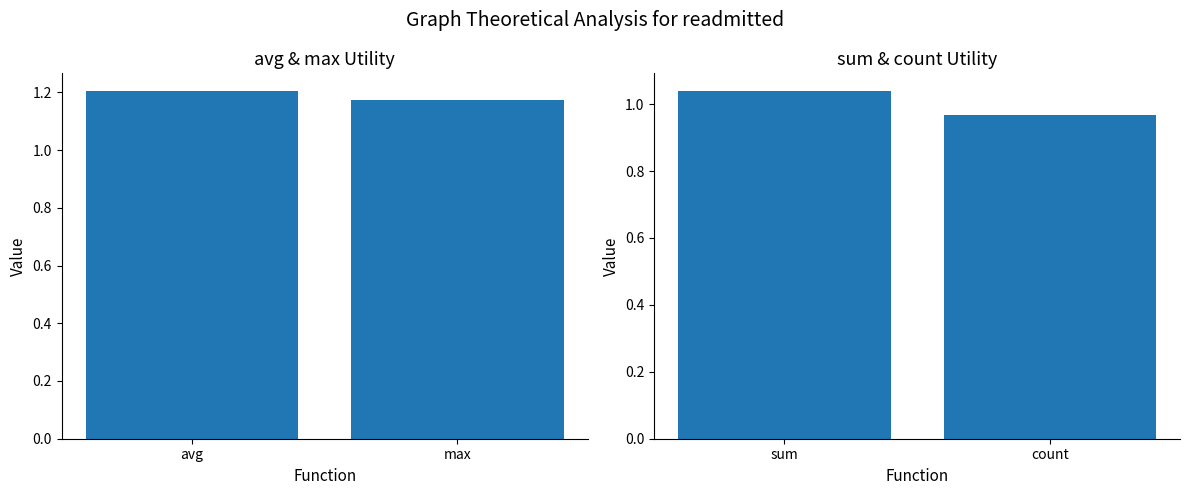

What is the smallest value displayed?

1.0